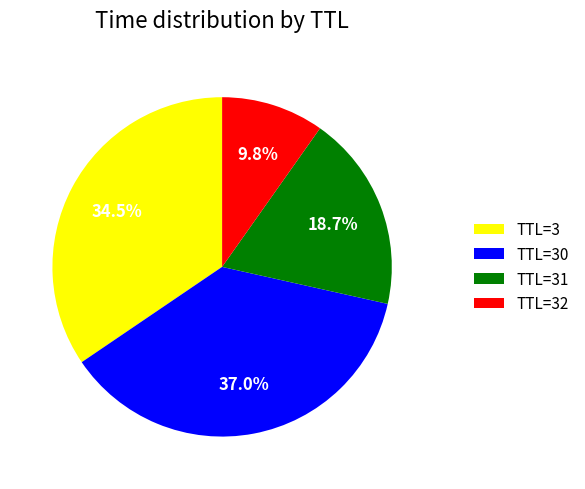

How many slices are in this pie chart?

4